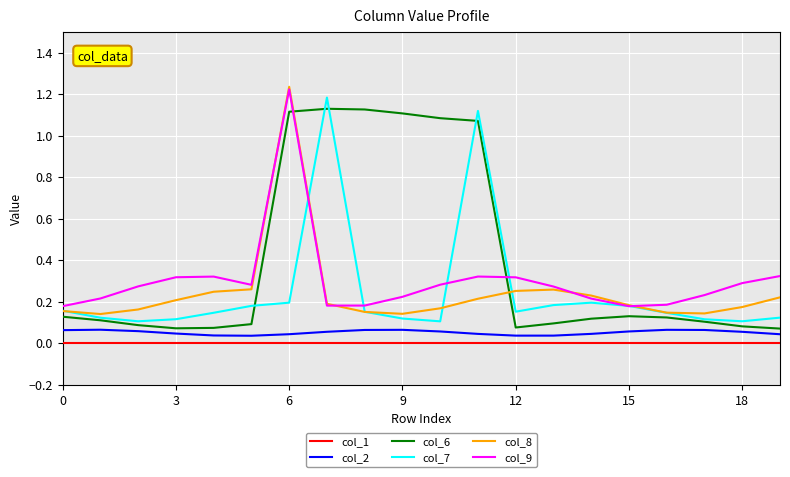

True or false: col_2 and col_7 cross at least once.

False